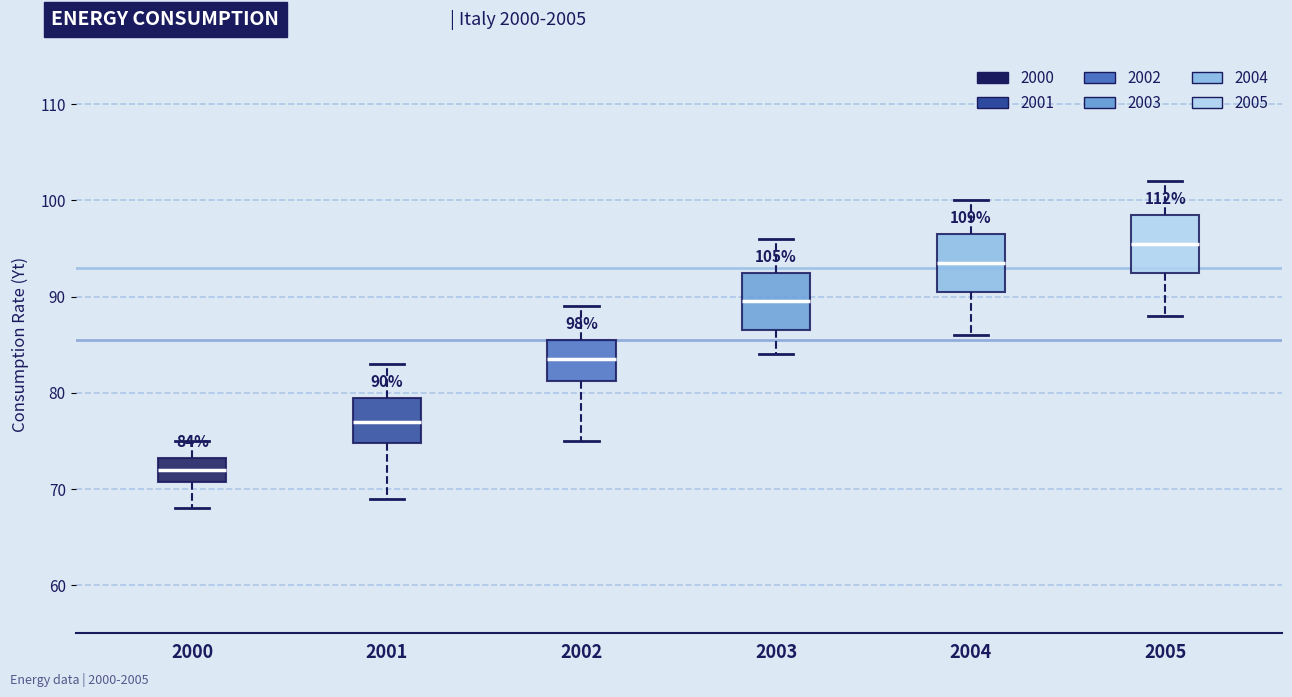

Which box's median line is the highest?

2005